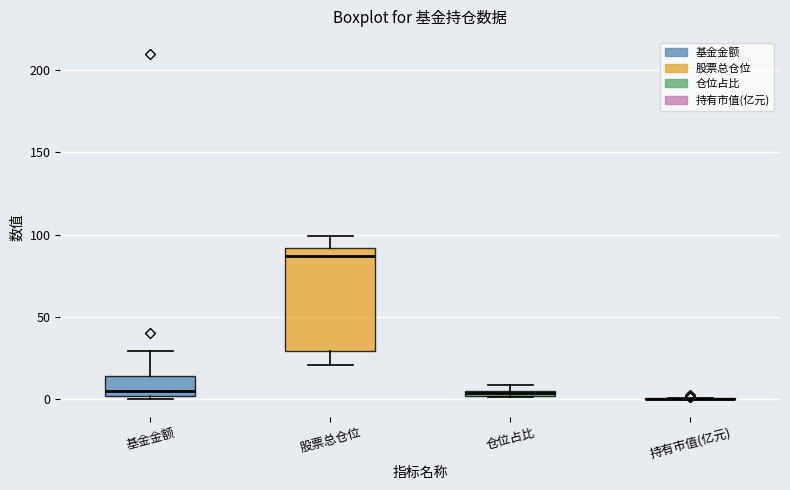

Which box is the tallest, from its lower edge to its upper edge?

股票总仓位